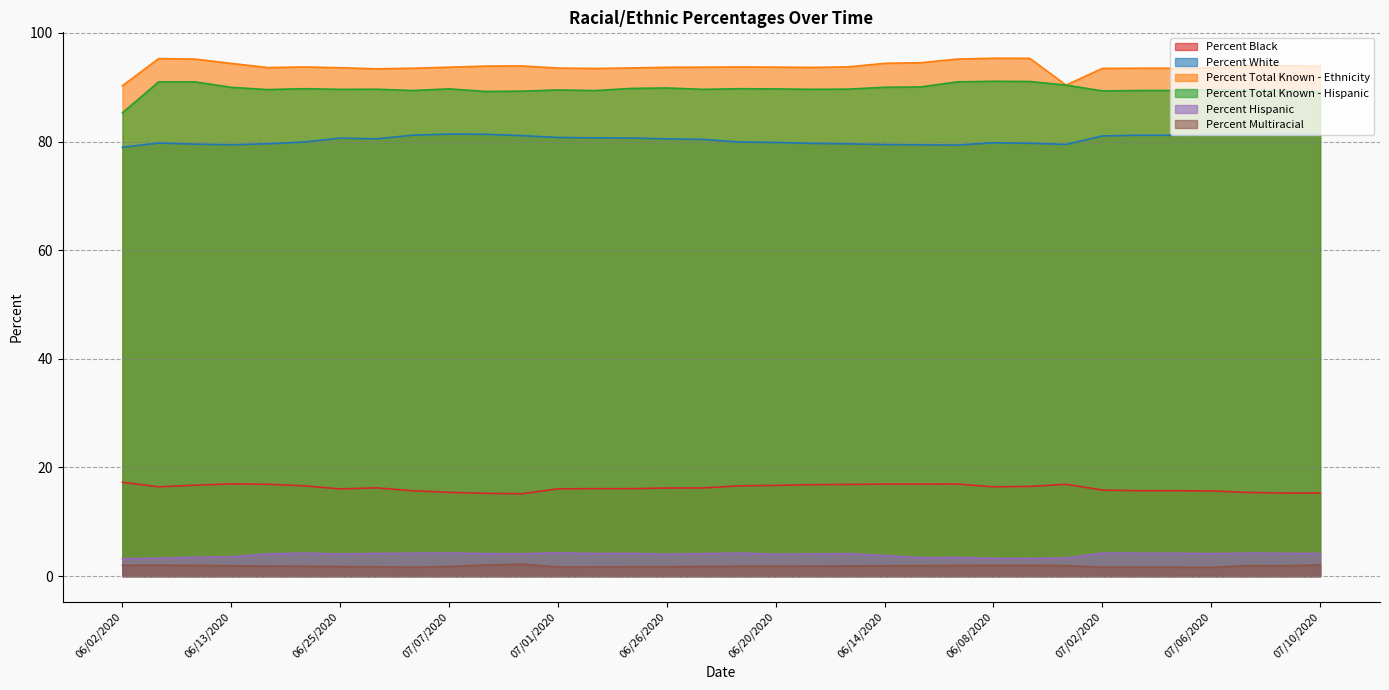

True or false: Percent Multiracial and Percent Black intersect in this chart.

False